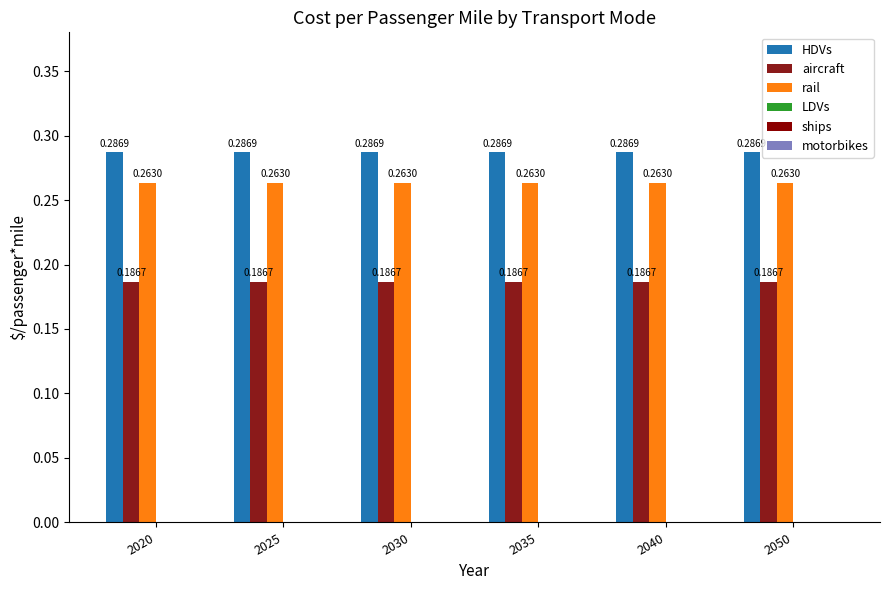

The rail series shows 0.1 at 2020. True or false?

False